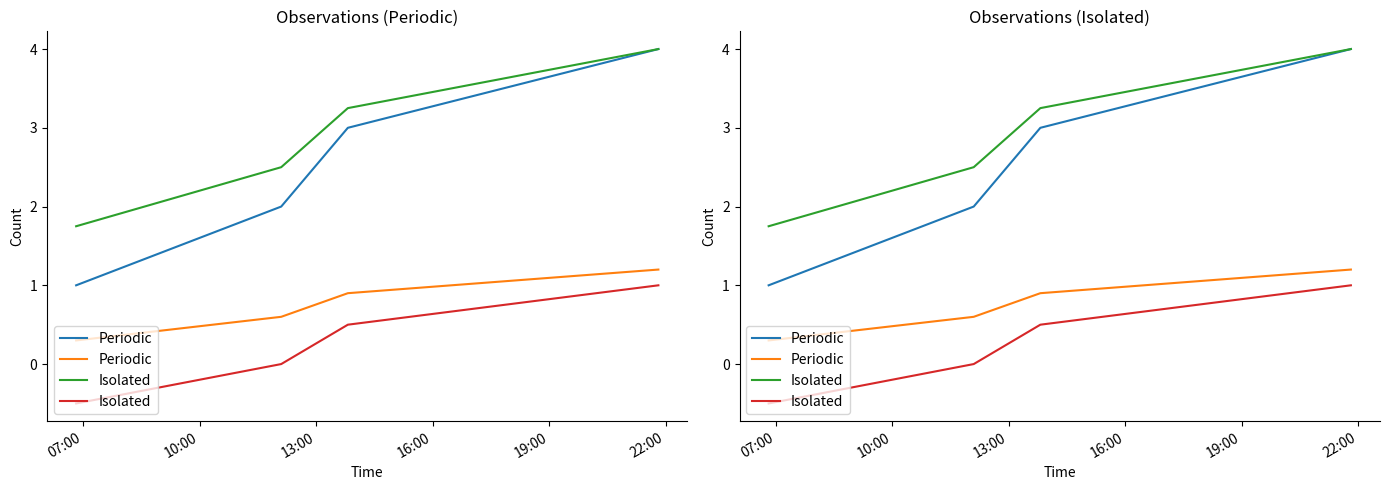

True or false: Isolated and Periodic cross at least once.

False